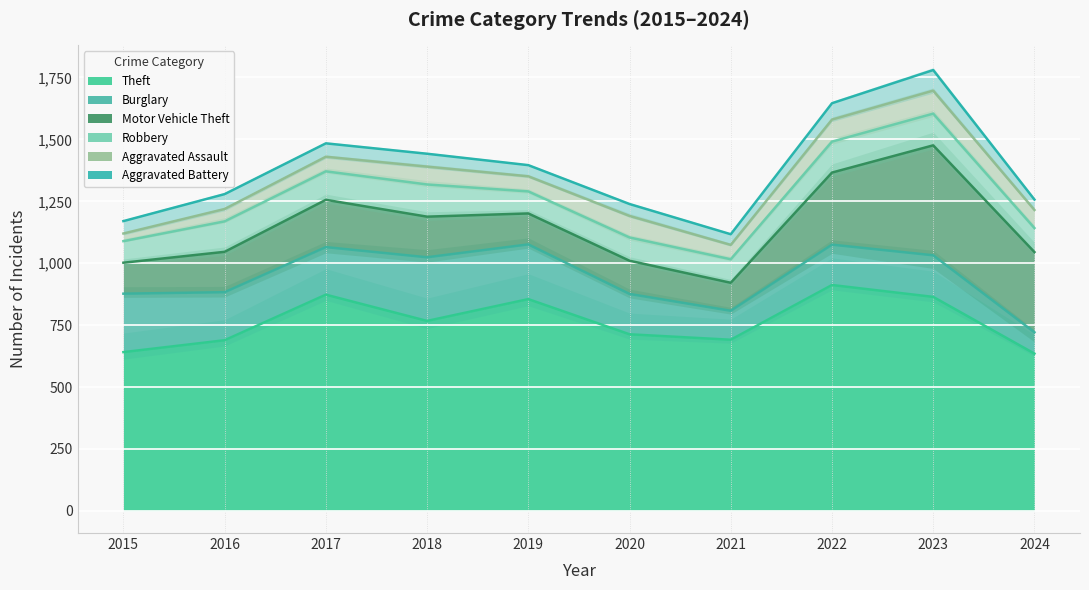

Between 2021 and 2023, which series saw the biggest shift?

Motor Vehicle Theft